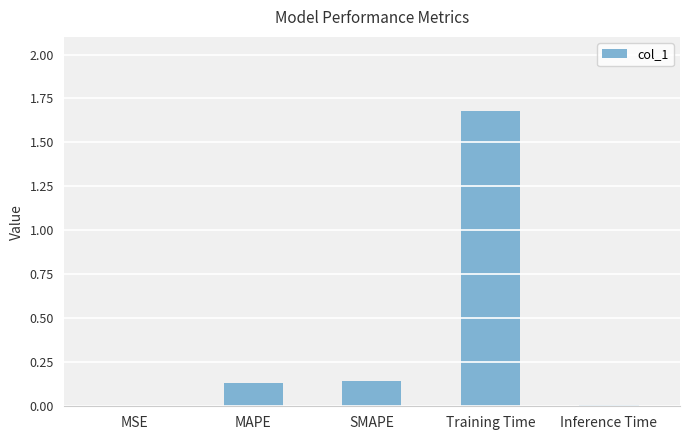

What is the maximum value shown in the chart?

1.7